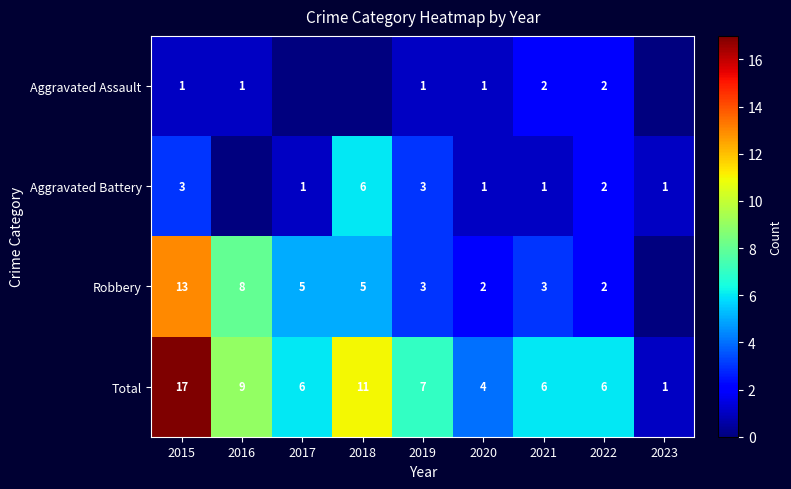

Between 2019 and 2023, which series saw the biggest shift?

Total